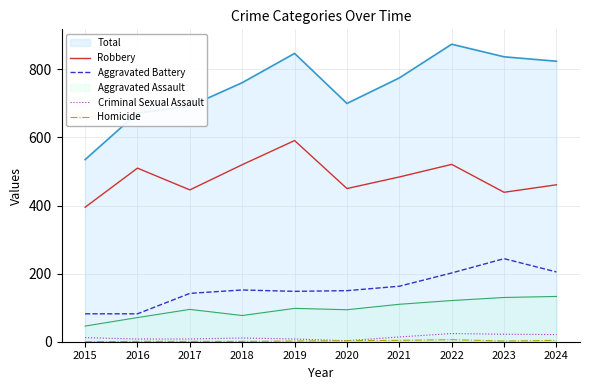

True or false: Robbery and Homicide cross at least once.

False